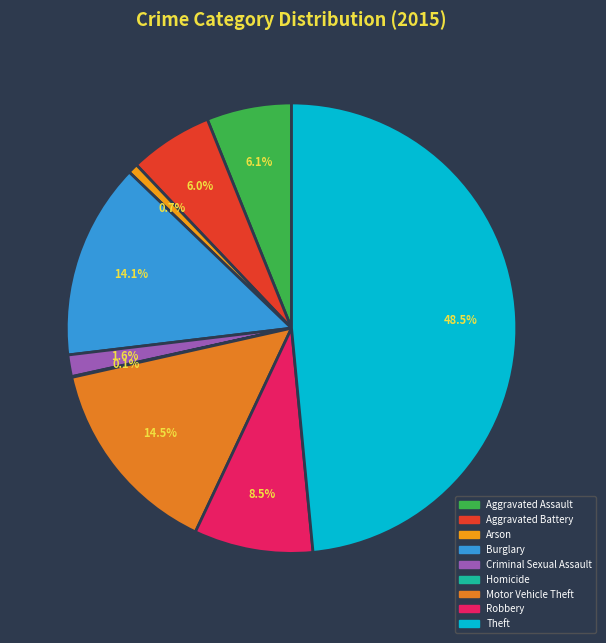

How much of the chart is everything except Aggravated Assault?

93.9%